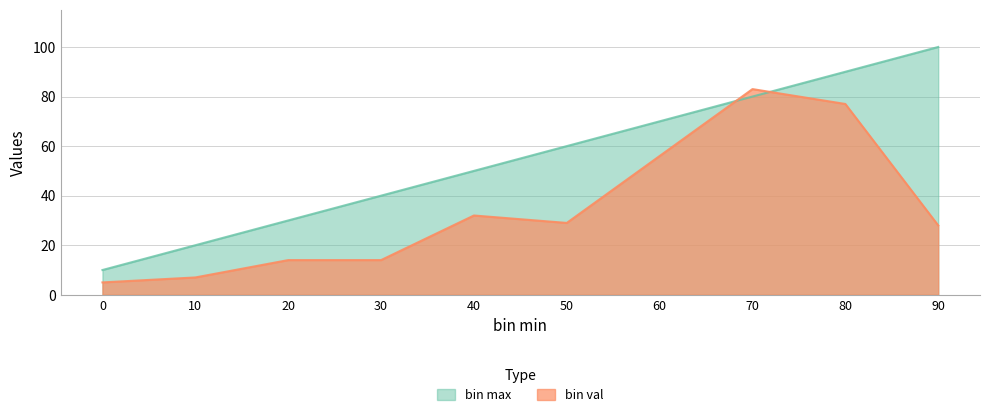

True or false: bin val has more than 2 interior local peaks.

False